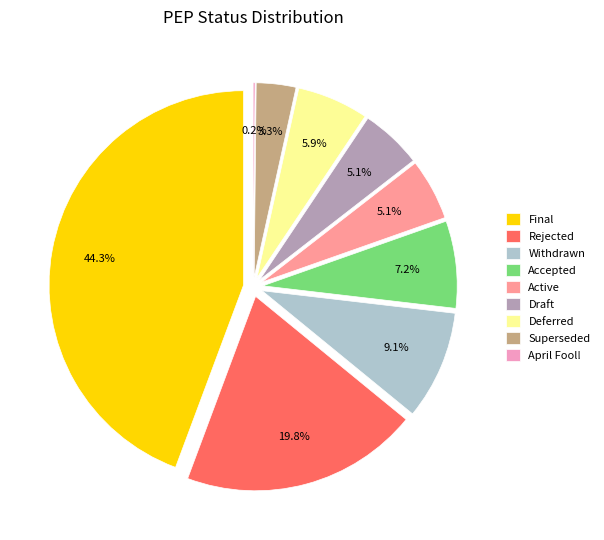

How many segments does this pie chart have?

9